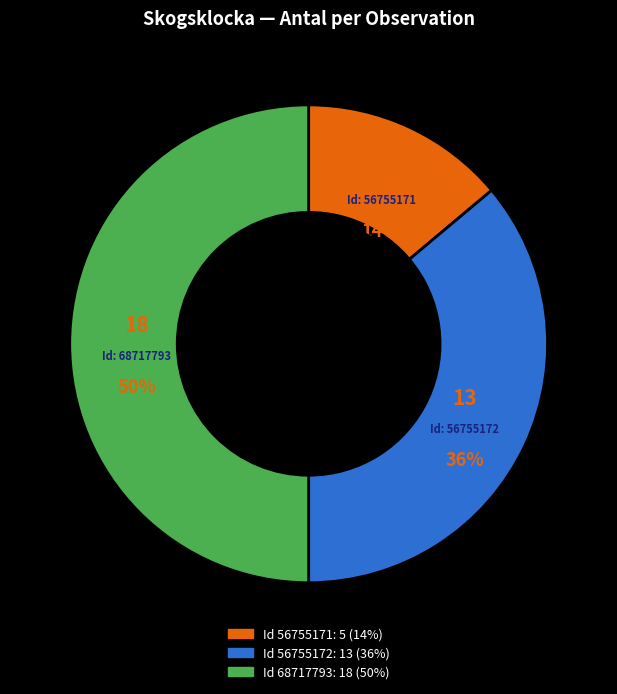

To the nearest percent, what is the average slice percentage?

33%